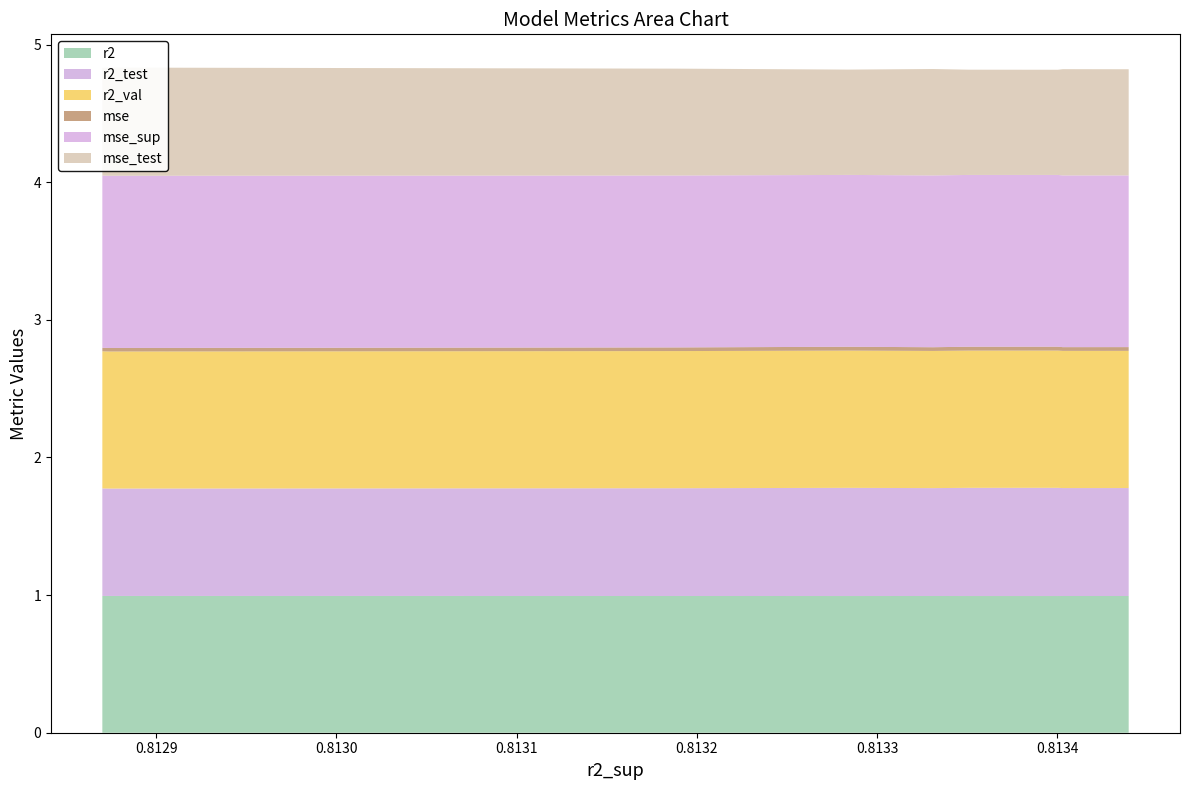

Reading left to right, list all the values displayed in this chart.

r2: model_2_30_4=1.0	model_2_30_5=1.0	model_2_30_0=1.0	model_2_30_1=1.0	model_2_30_6=1.0	model_2_30_2=1.0	model_2_30_3=1.0	model_2_30_7=1.0	model_2_30_9=1.0	model_2_30_8=1.0
r2_test: model_2_30_4=0.8	model_2_30_5=0.8	model_2_30_0=0.8	model_2_30_1=0.8	model_2_30_6=0.8	model_2_30_2=0.8	model_2_30_3=0.8	model_2_30_7=0.8	model_2_30_9=0.8	model_2_30_8=0.8
r2_val: model_2_30_4=1.0	model_2_30_5=1.0	model_2_30_0=1.0	model_2_30_1=1.0	model_2_30_6=1.0	model_2_30_2=1.0	model_2_30_3=1.0	model_2_30_7=1.0	model_2_30_9=1.0	model_2_30_8=1.0
mse: model_2_30_4=0.0	model_2_30_5=0.0	model_2_30_0=0.0	model_2_30_1=0.0	model_2_30_6=0.0	model_2_30_2=0.0	model_2_30_3=0.0	model_2_30_7=0.0	model_2_30_9=0.0	model_2_30_8=0.0
mse_sup: model_2_30_4=1.2	model_2_30_5=1.2	model_2_30_0=1.2	model_2_30_1=1.2	model_2_30_6=1.2	model_2_30_2=1.2	model_2_30_3=1.2	model_2_30_7=1.2	model_2_30_9=1.3	model_2_30_8=1.3
mse_test: model_2_30_4=0.8	model_2_30_5=0.8	model_2_30_0=0.8	model_2_30_1=0.8	model_2_30_6=0.8	model_2_30_2=0.8	model_2_30_3=0.8	model_2_30_7=0.8	model_2_30_9=0.8	model_2_30_8=0.8